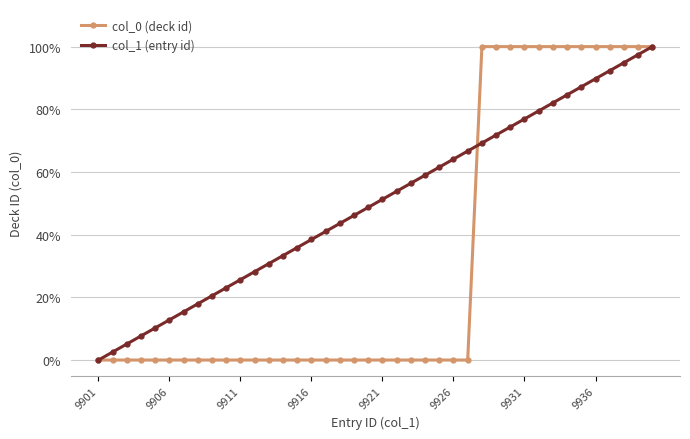

Reading left to right, what are all the values shown in this chart?

col_0 (deck id): 0.0	0.0	0.0	0.0	0.0	0.0	0.0	0.0	0.0	0.0	0.0	0.0	0.0	0.0	0.0	0.0	0.0	0.0	0.0	0.0	0.0	0.0	0.0	0.0	0.0	0.0	0.0	1.0	1.0	1.0	1.0	1.0	1.0	1.0	1.0	1.0	1.0	1.0	1.0	1.0
col_1 (entry id): 0.0	0.0	0.1	0.1	0.1	0.1	0.2	0.2	0.2	0.2	0.3	0.3	0.3	0.3	0.4	0.4	0.4	0.4	0.5	0.5	0.5	0.5	0.6	0.6	0.6	0.6	0.7	0.7	0.7	0.7	0.8	0.8	0.8	0.8	0.9	0.9	0.9	0.9	1.0	1.0